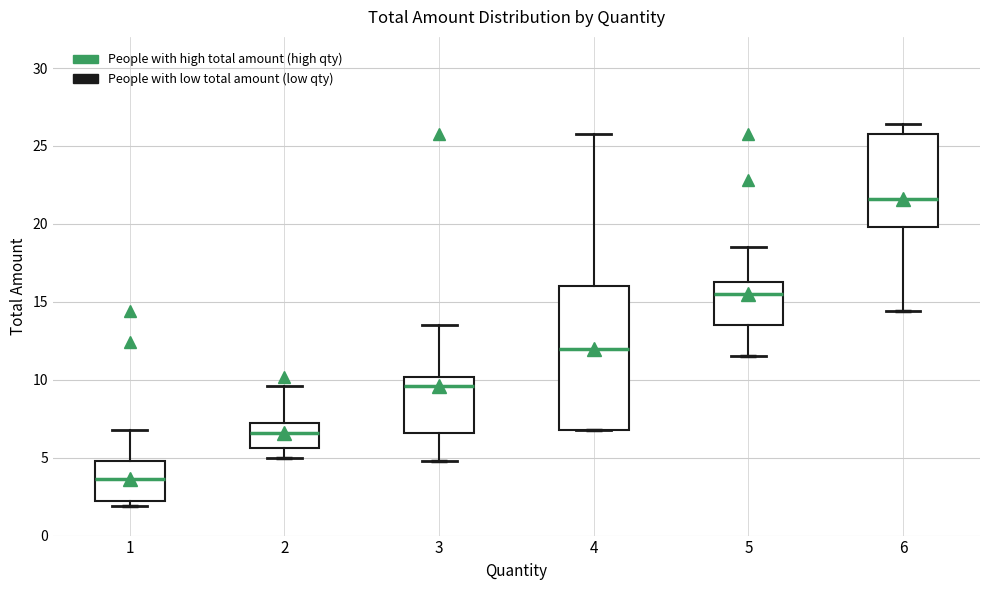

Reading left to right, transcribe this box plot: for each box, give where its median line is, the range the box spans, and where its two whiskers end, as read against the y-axis. The values are not printed on the chart, so give them approximately, as read against the axis.

1: median 3.5, box 2.0 to 5.0, whiskers 2.0 (just below the box's lower edge) to 7.0
2: median 6.5, box 5.5 to 7.0, whiskers 5.0 to 9.5
3: median 9.5, box 6.5 to 10.0, whiskers 5.0 to 13.5
4: median 12.0, box 7.0 to 16.0, whiskers 7.0 to 26.0
5: median 15.5, box 13.5 to 16.5, whiskers 11.5 to 18.5
6: median 21.5, box 20.0 to 26.0, whiskers 14.5 to 26.5